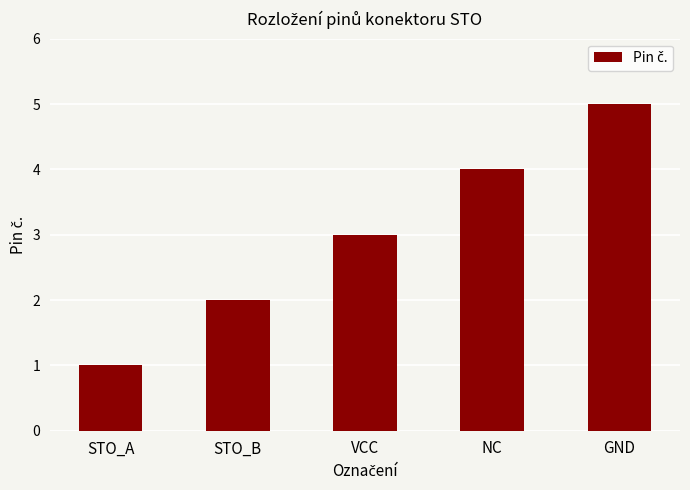

What is the approximate value at NC?

4